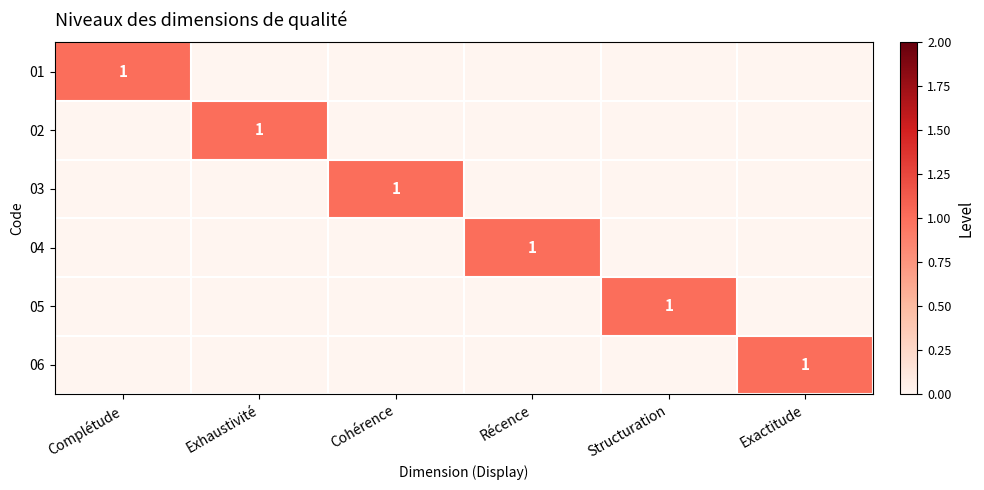

What is the total value across all series at Récence?

1